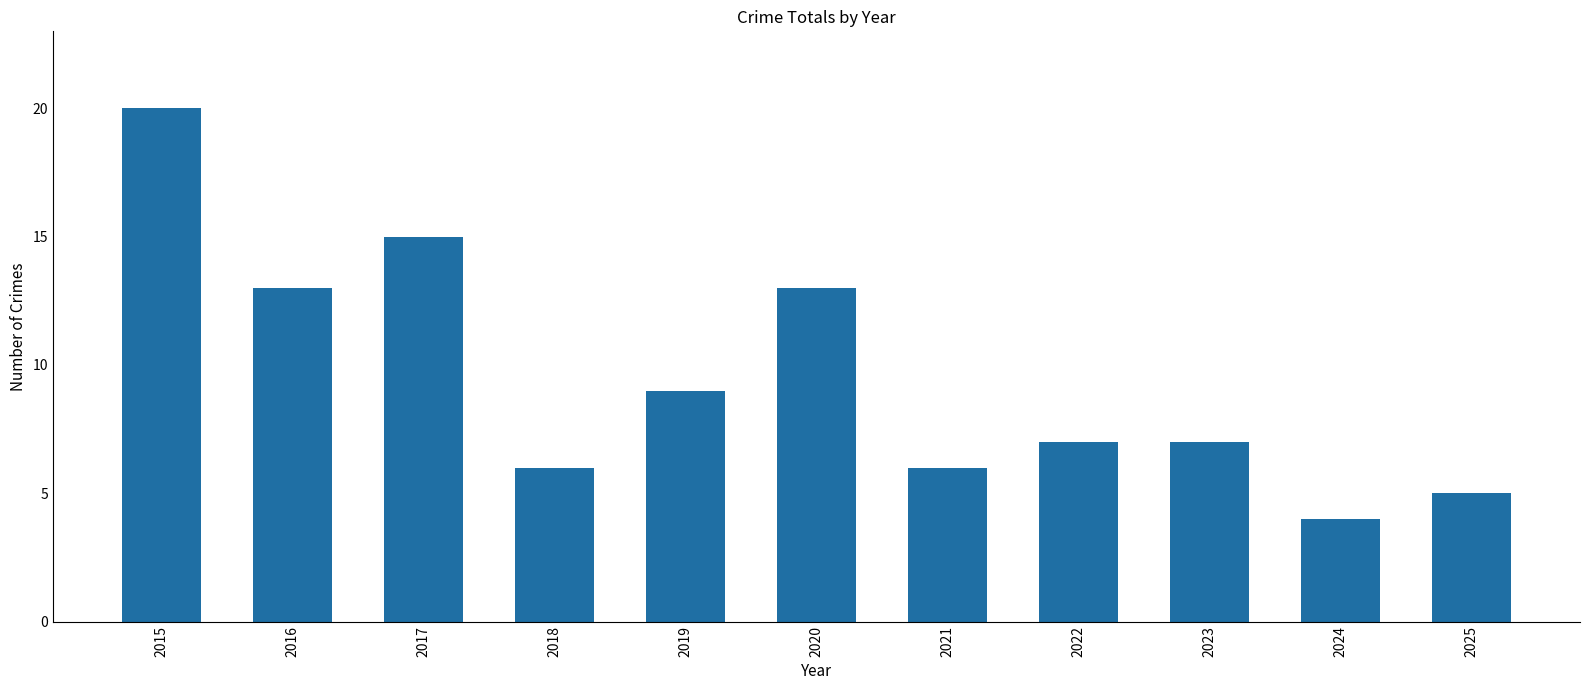

How many data points does each series have?

11